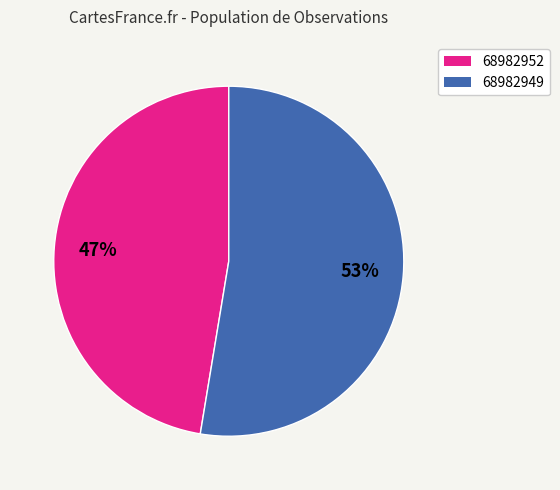

What is the ratio of the value at 68982952 to the value at 68982949?

0.9